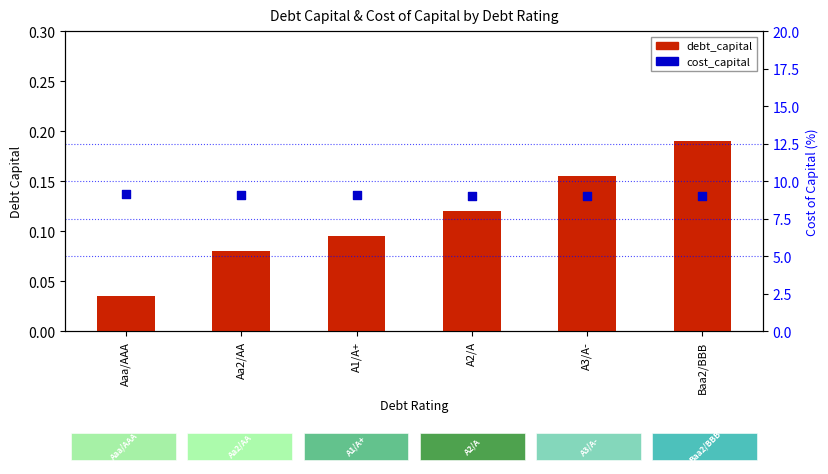

At which category is the sum across all series the highest?

Baa2/BBB